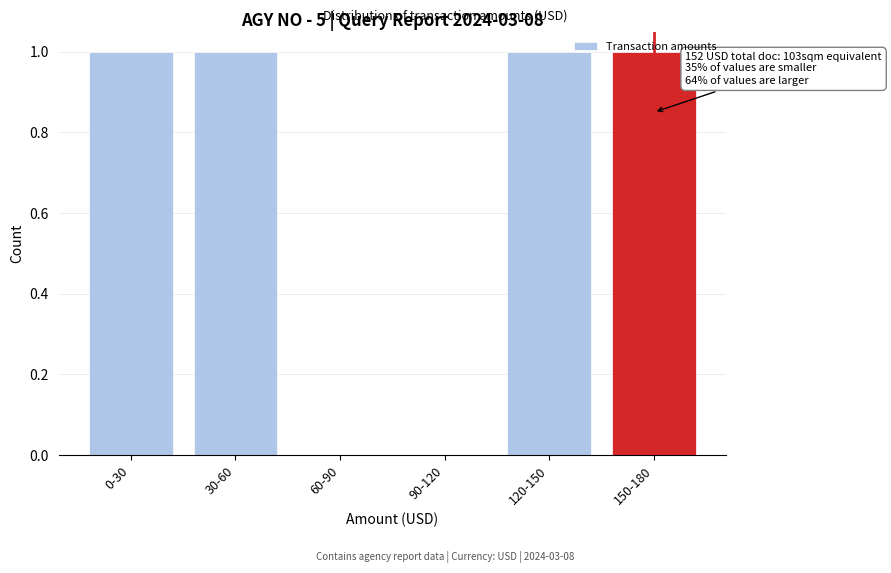

Is it true that the value at 60-90 is 0?

True